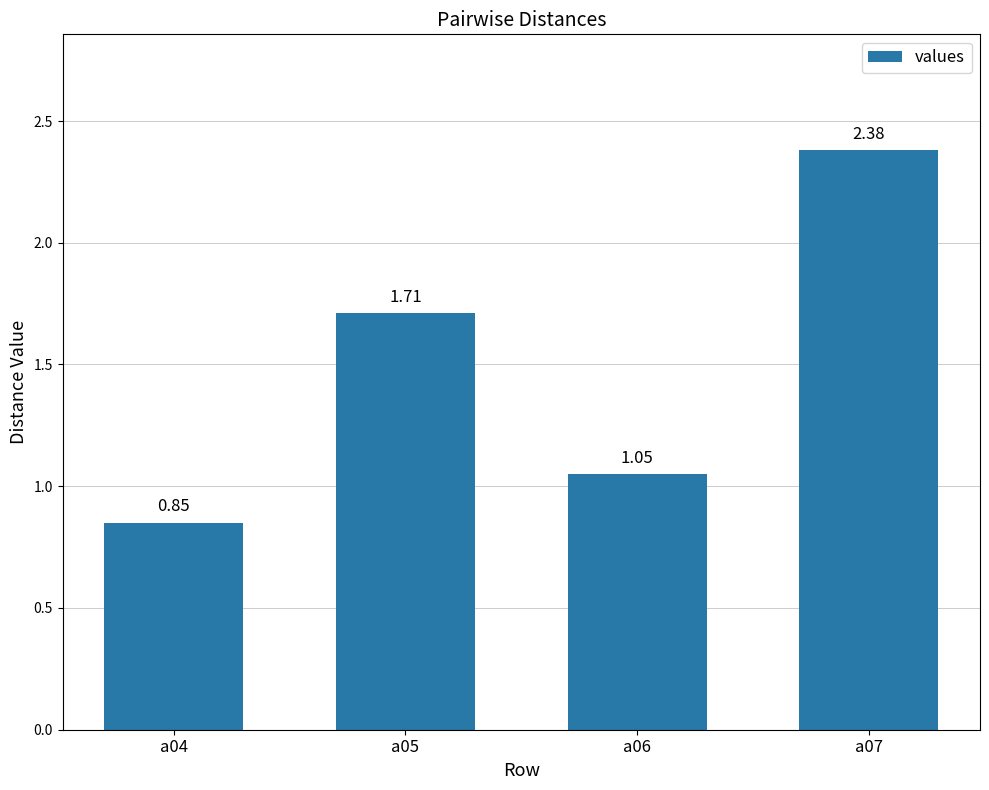

List the labels in order of value, smallest first.

a04, a06, a05, a07